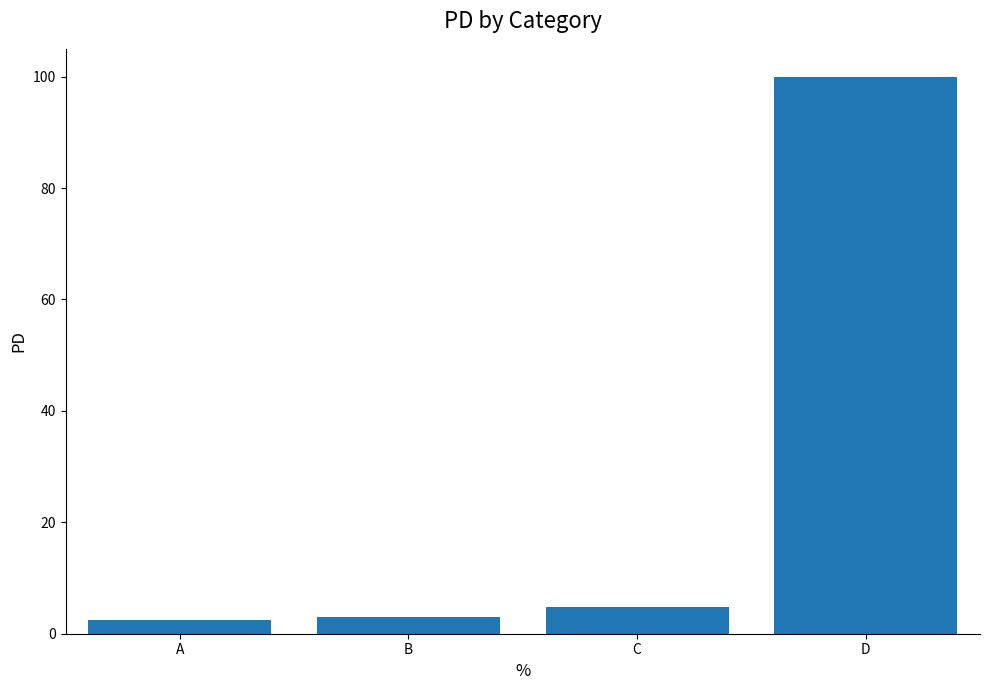

Reading right to left, extract all data points from this chart.

100.0	4.7	3.0	2.4